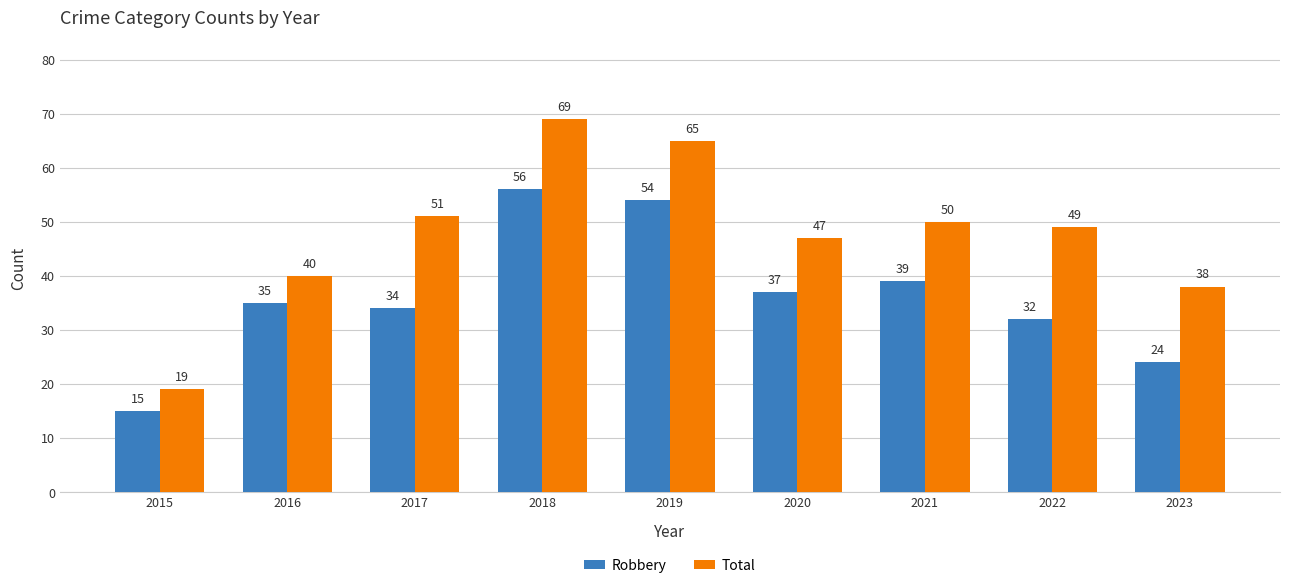

What is the lowest value of the Total series?

19